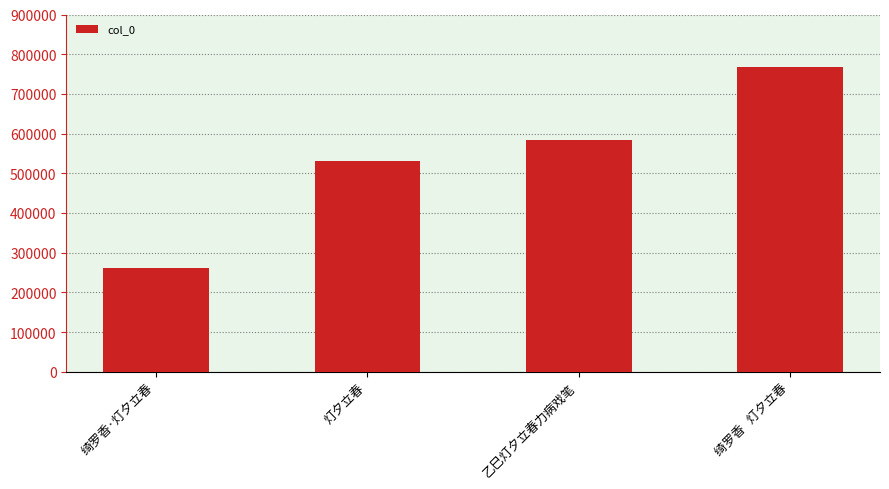

What is the minimum value shown in the chart?

261767